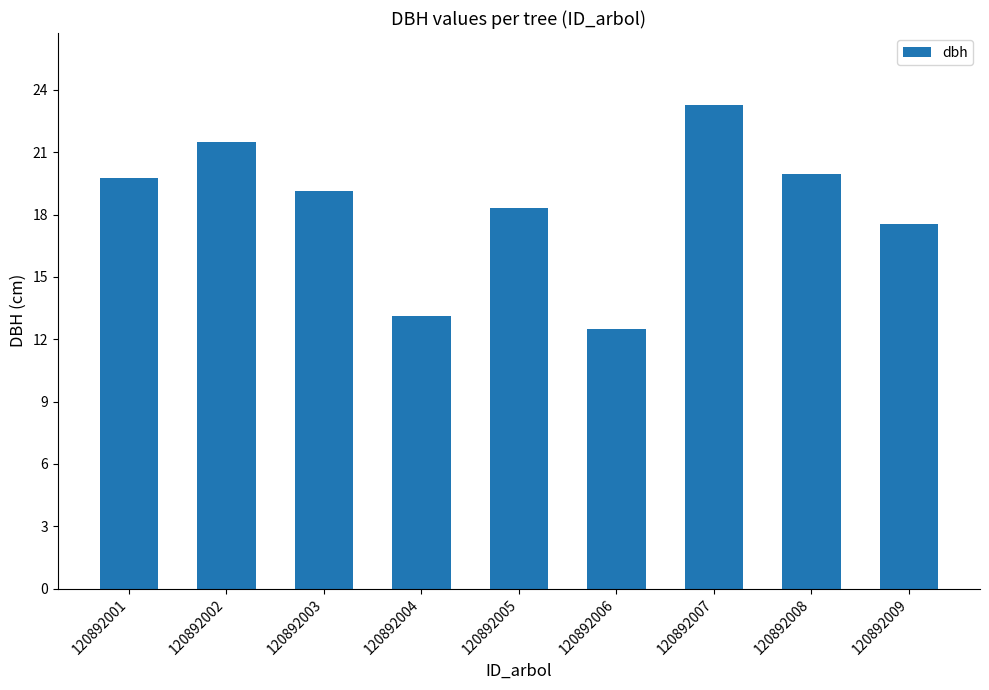

Where is the data nearest to the value 17?

120892009